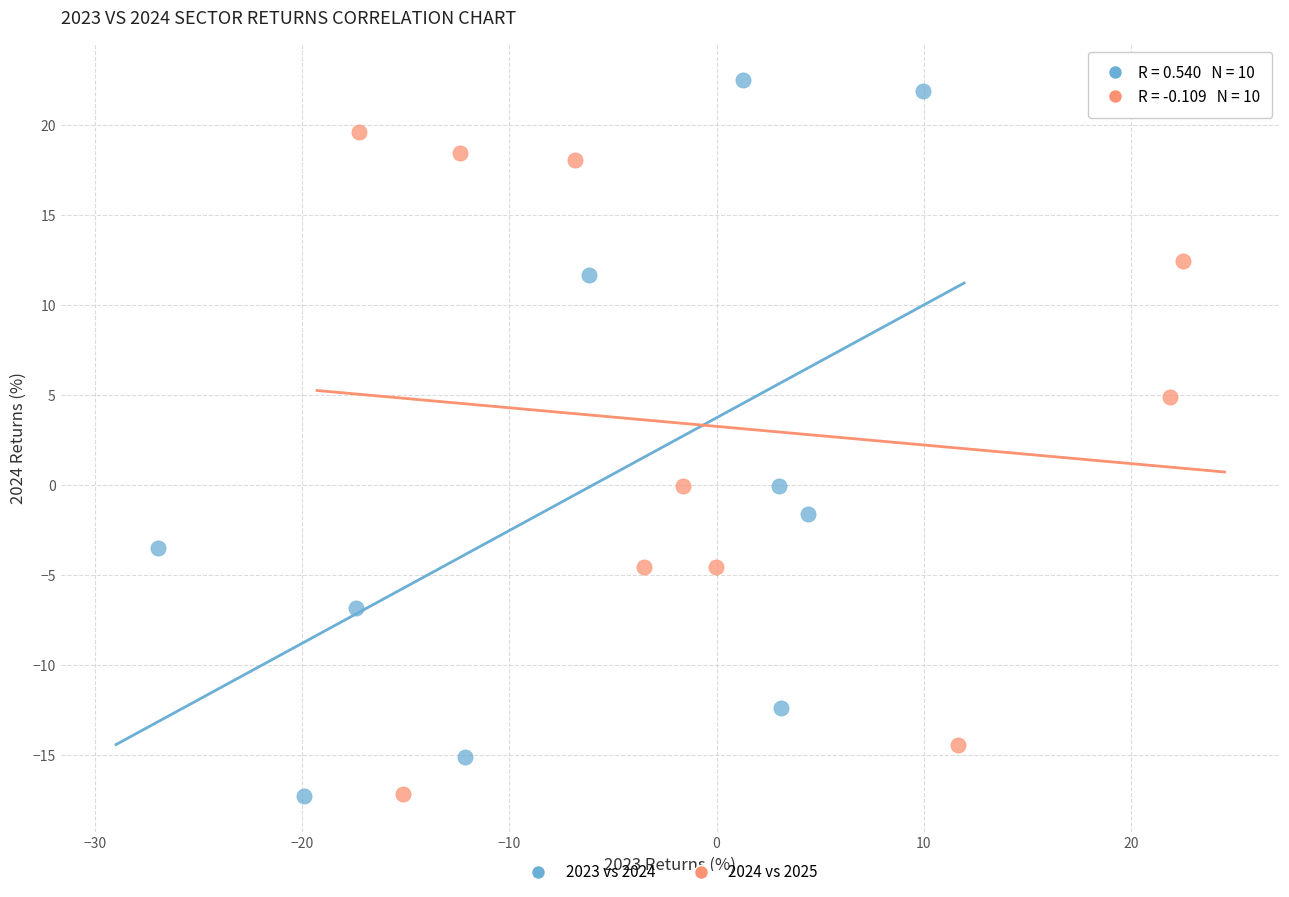

What are all the series names shown in the legend?

2023 vs 2024, 2024 vs 2025